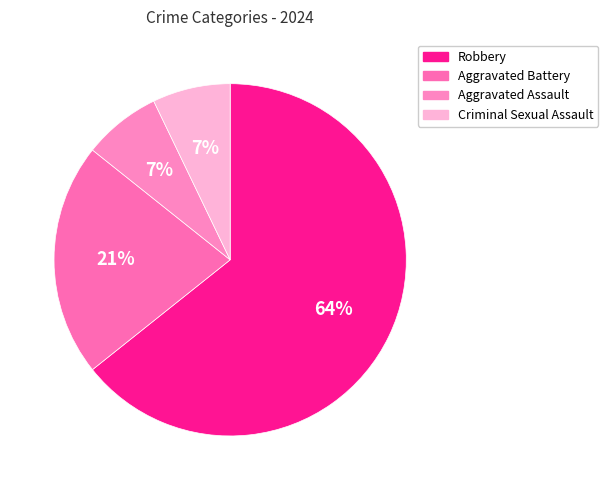

Rank the categories by value from highest to lowest.

Robbery, Aggravated Battery, Aggravated Assault, Criminal Sexual Assault